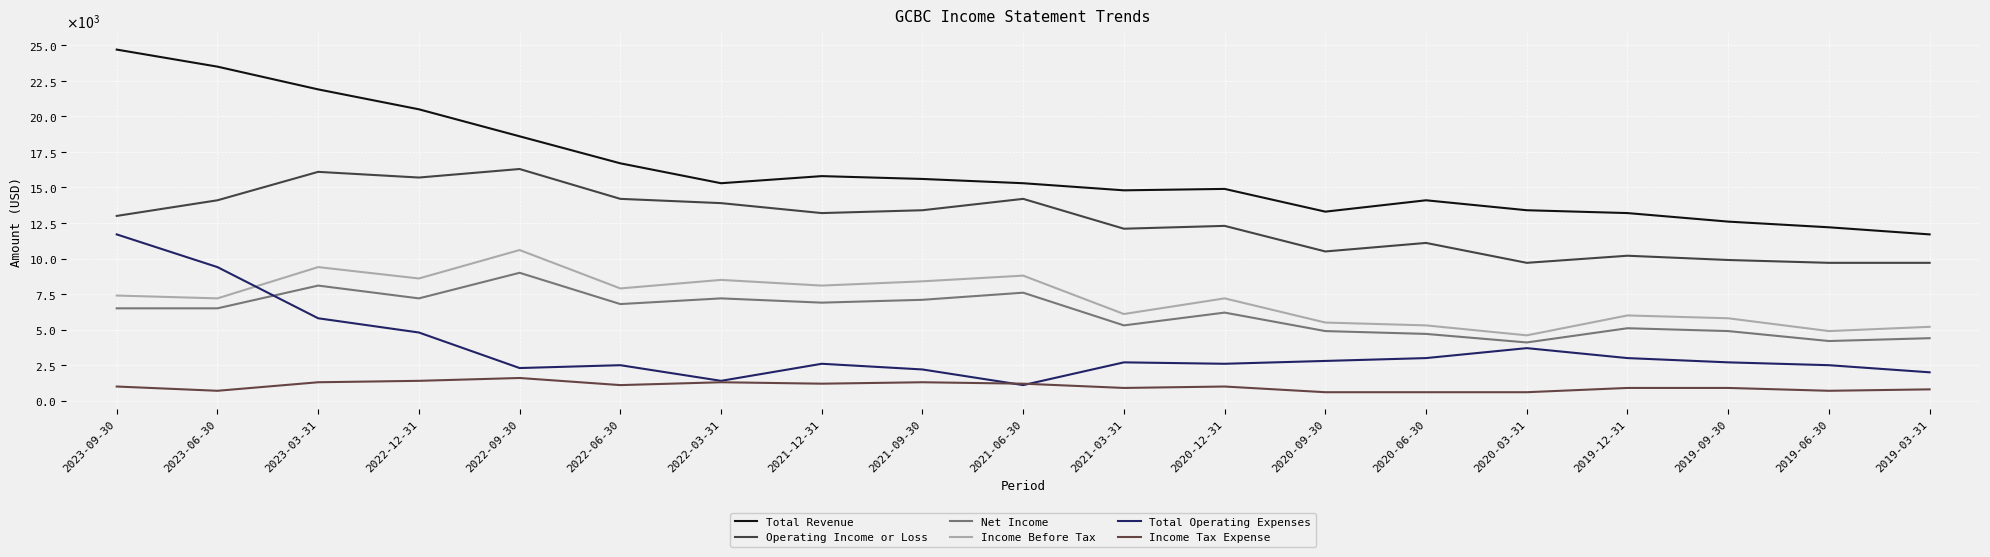

How many series are shown in this chart?

6